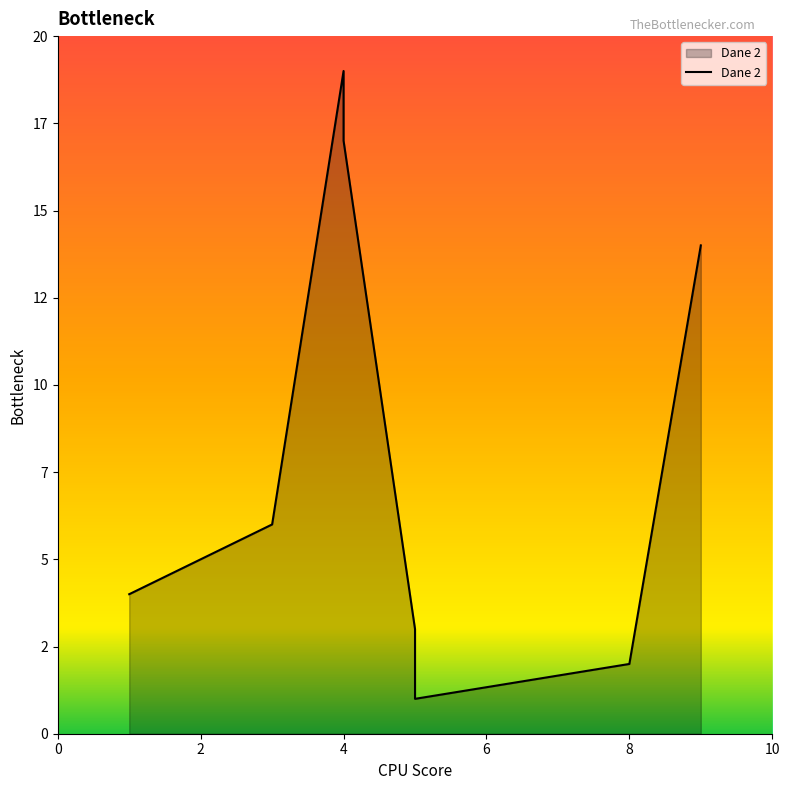

Reading left to right, extract all data points from this chart.

3=6	4=19	5=3	8=2	9=14	1=4	2=5	4=17	5=1